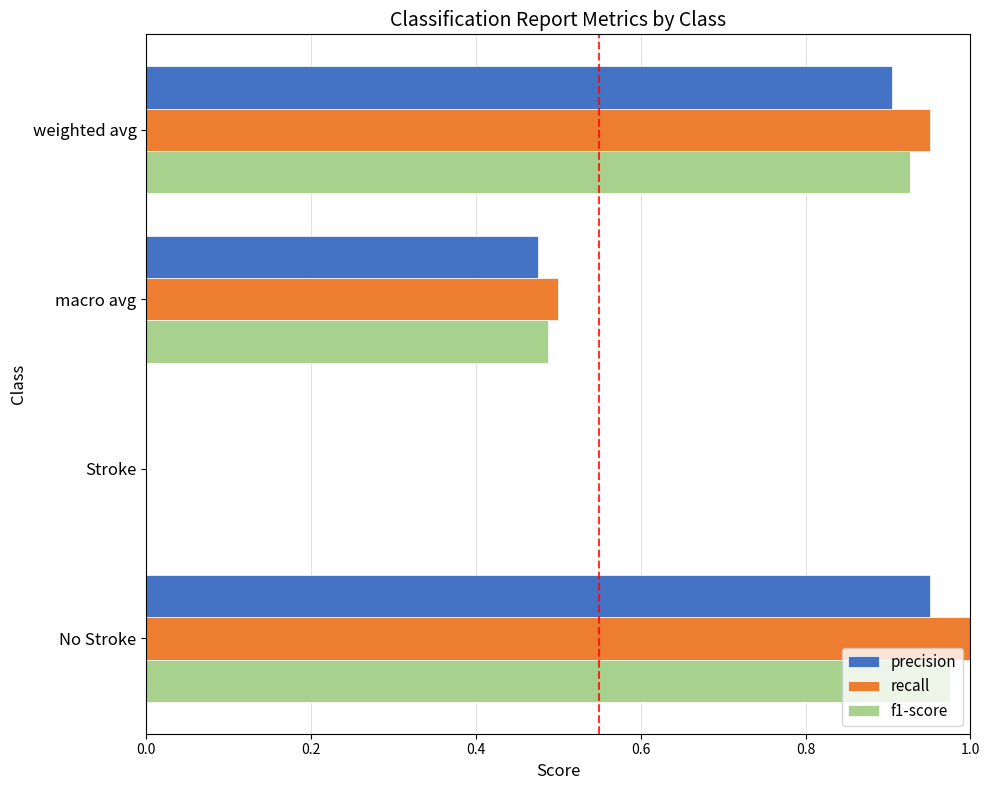

Which label corresponds to the largest value in the chart?

No Stroke